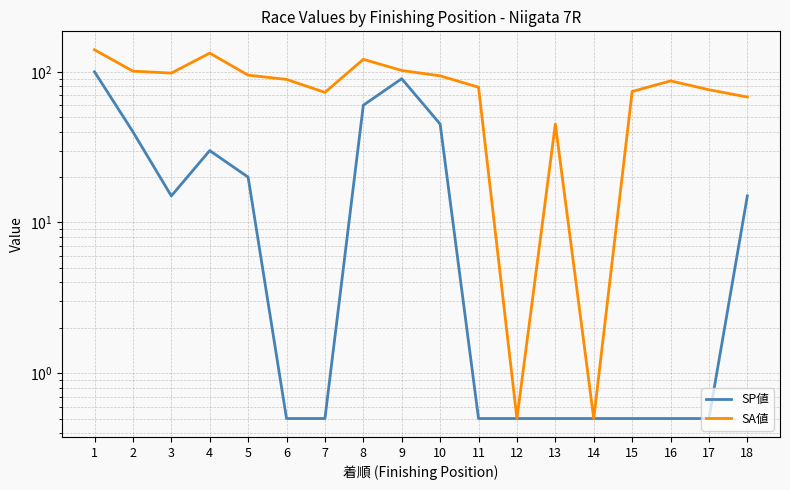

True or false: SA値 has a value of 93.3 at 1.

False